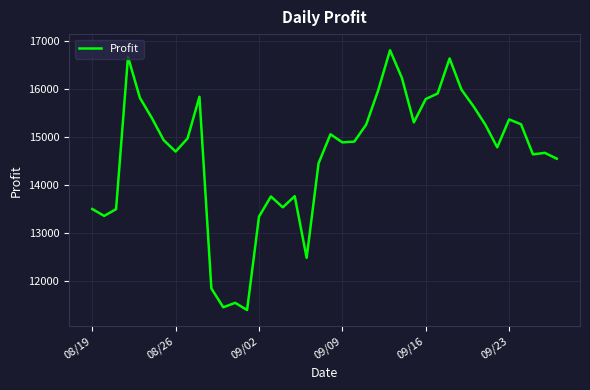

What is the difference between the maximum and minimum values?

5410.3